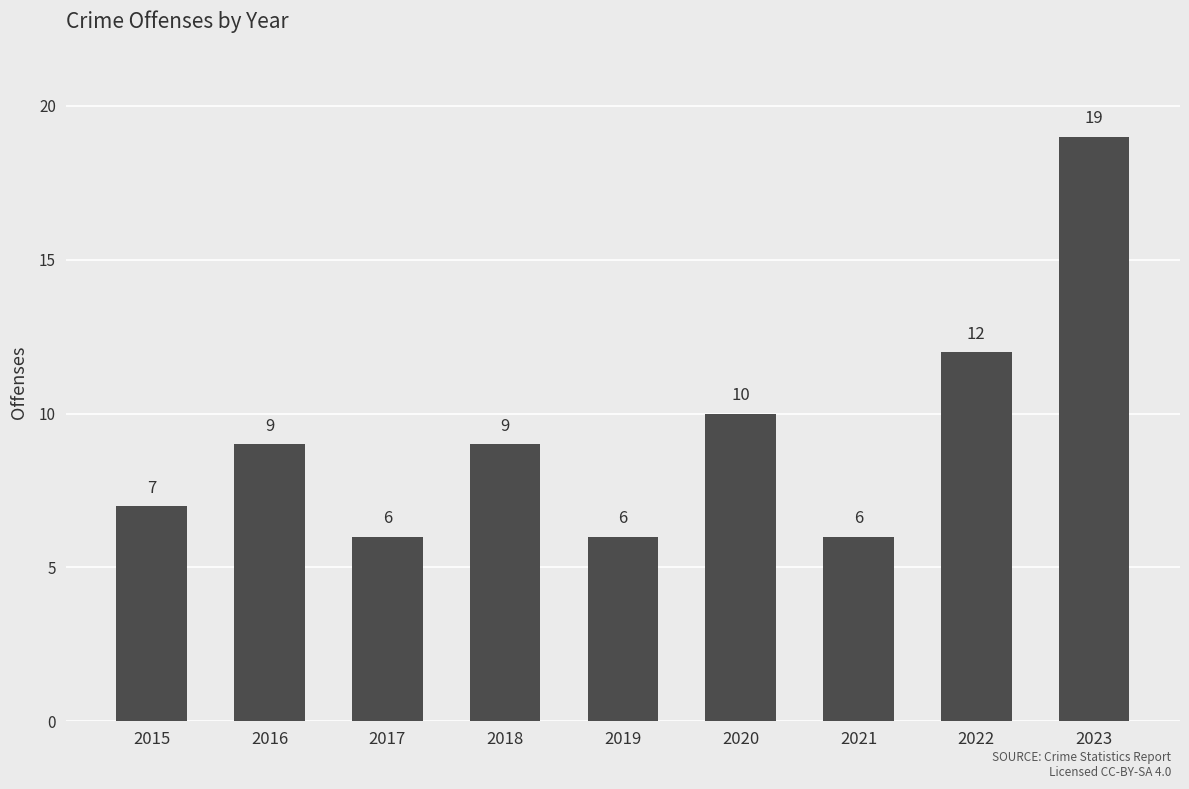

Reading left to right, extract all data points from this chart.

7	9	6	9	6	10	6	12	19